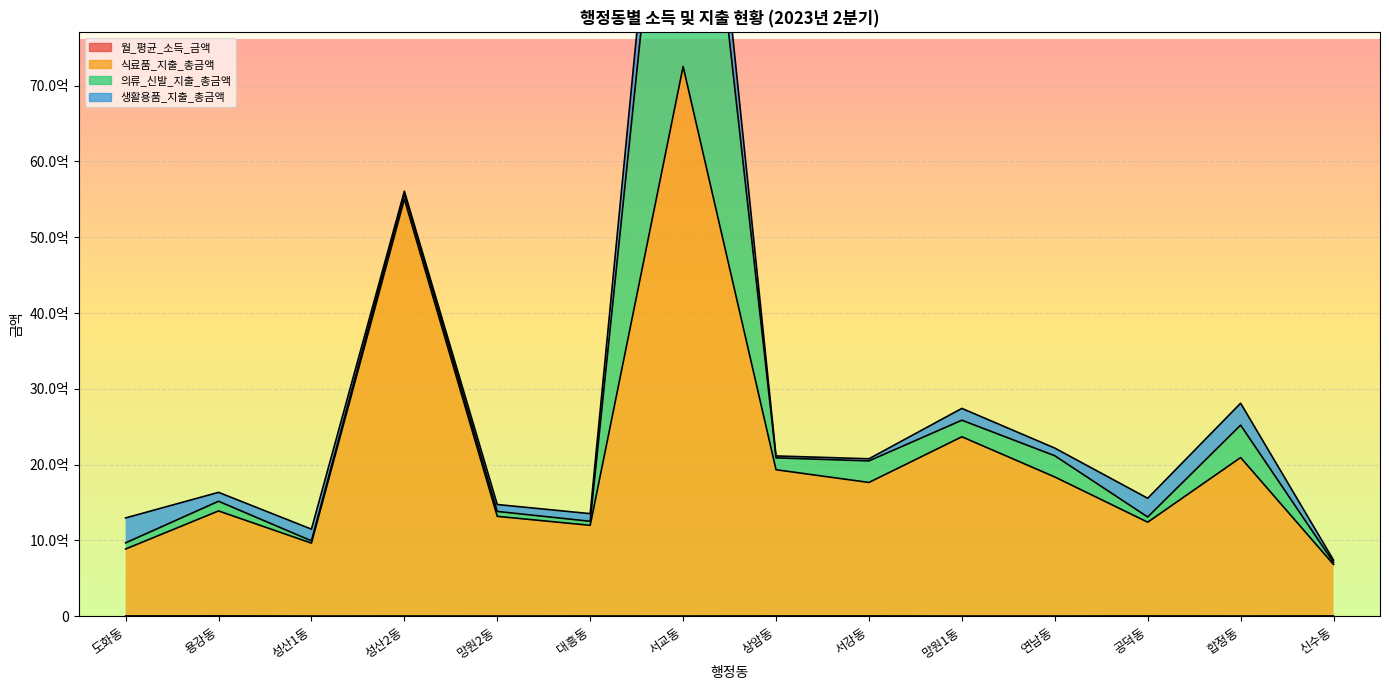

Which series has the largest range (max minus min)?

식료품_지출_총금액